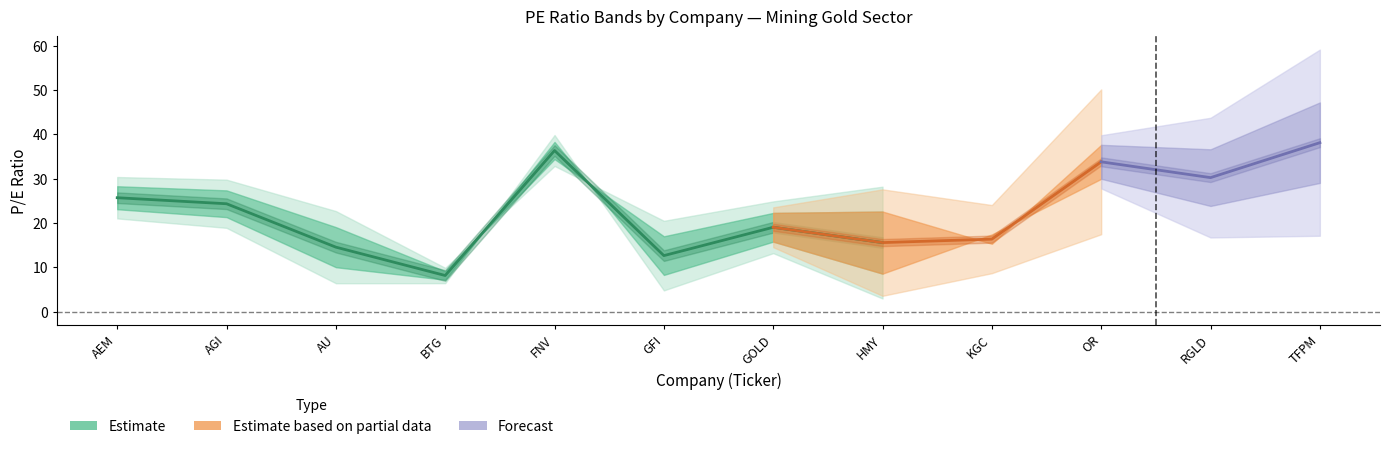

What is the label of the 2nd point from the right?

RGLD